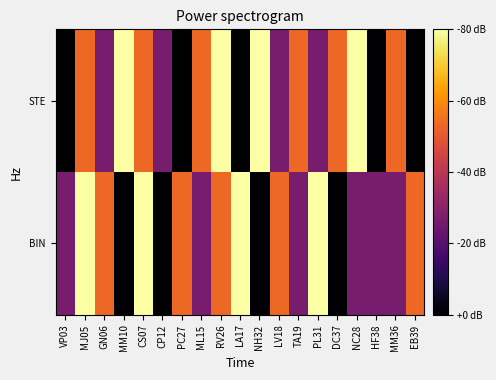

Reading left to right, list all the values displayed in this chart.

STE: VP03=1	MJ05=3	GN06=2	MM10=4	CS07=3	CP12=2	PC27=1	ML15=3	RV26=4	LA17=1	NH32=4	LV18=2	TA19=3	PL31=2	DC37=3	NC28=4	HF38=1	MM36=3	EB39=1
BIN: VP03=2	MJ05=4	GN06=3	MM10=1	CS07=4	CP12=1	PC27=3	ML15=2	RV26=3	LA17=4	NH32=1	LV18=3	TA19=2	PL31=4	DC37=1	NC28=2	HF38=2	MM36=2	EB39=3